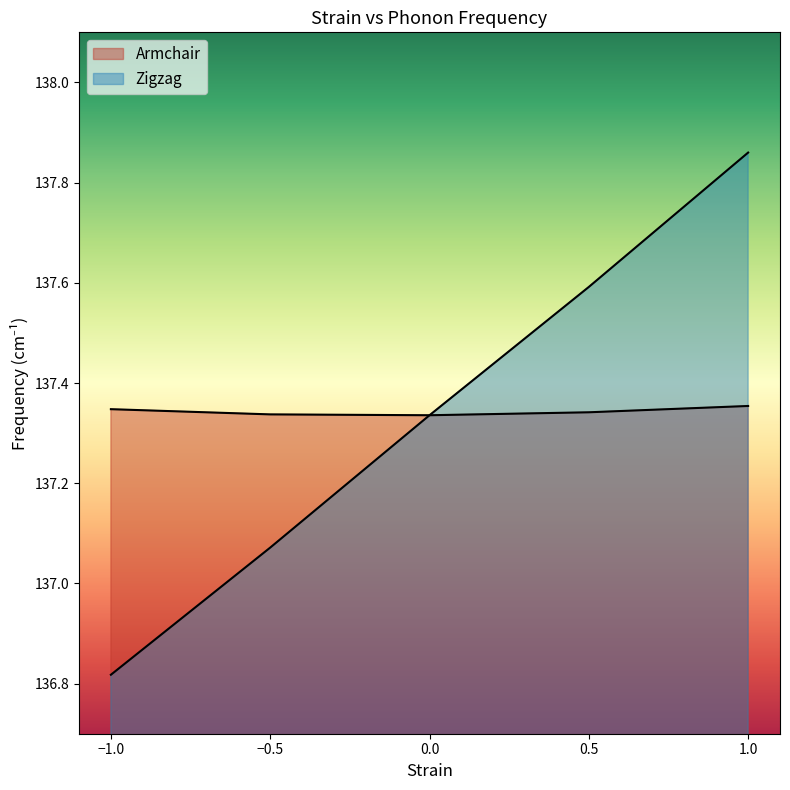

Does the chart have visible grid lines?

No